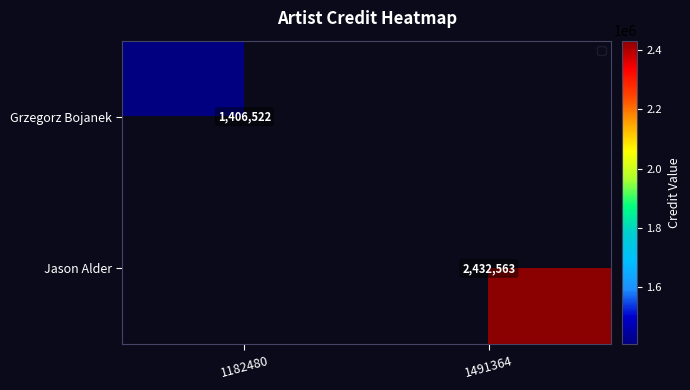

Is it true that Jason Alder equals 2432563 at 1491364?

True